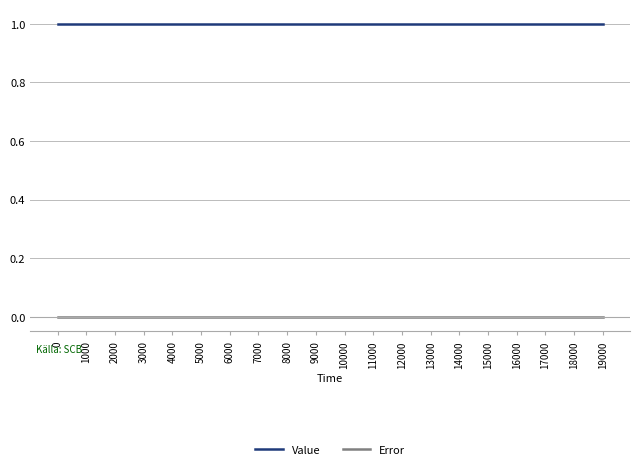

Which series has the largest total across all categories?

Value